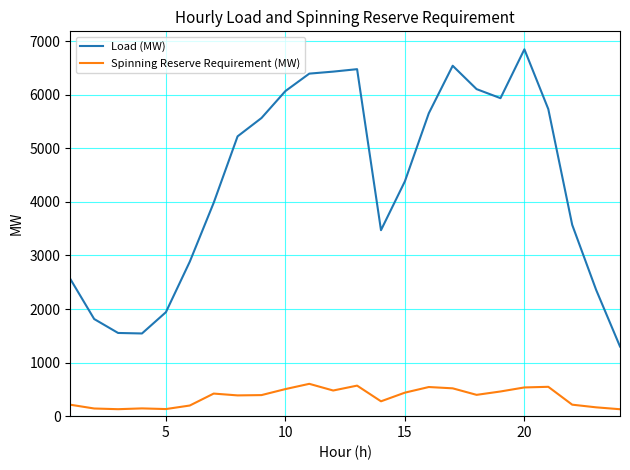

Rank the series by their maximum value, from lowest to highest.

Spinning Reserve Requirement (MW), Load (MW)